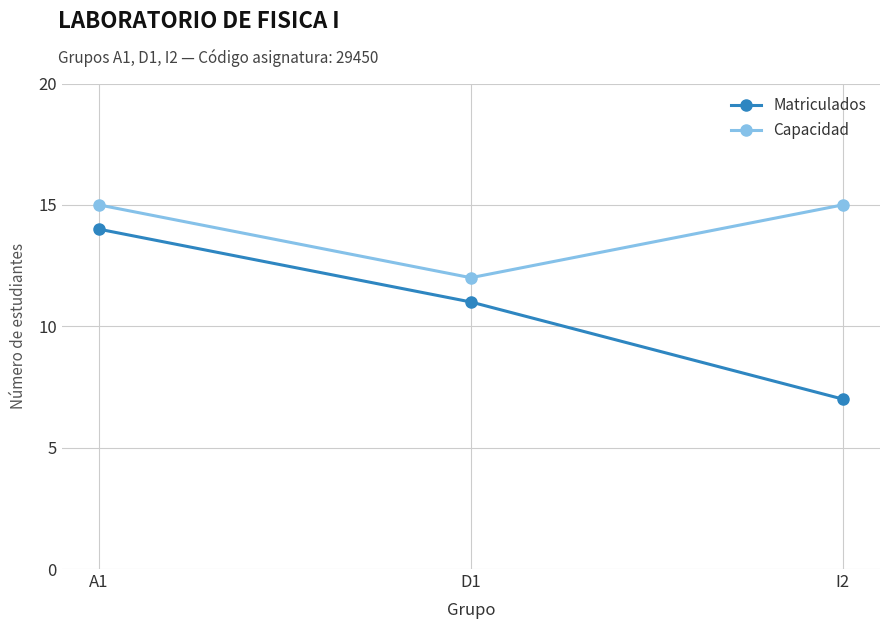

Where is Matriculados nearest to the value 10?

D1